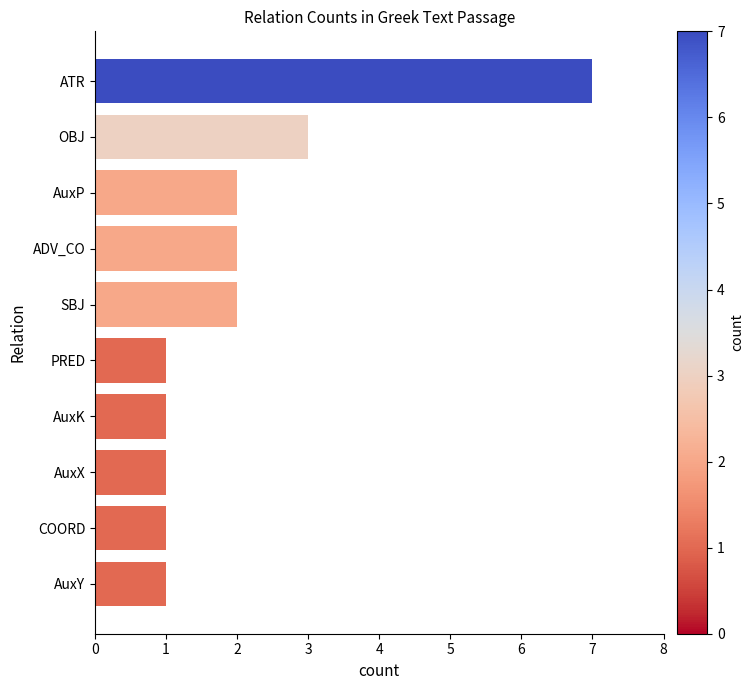

What is the sum of the values at COORD and SBJ?

3